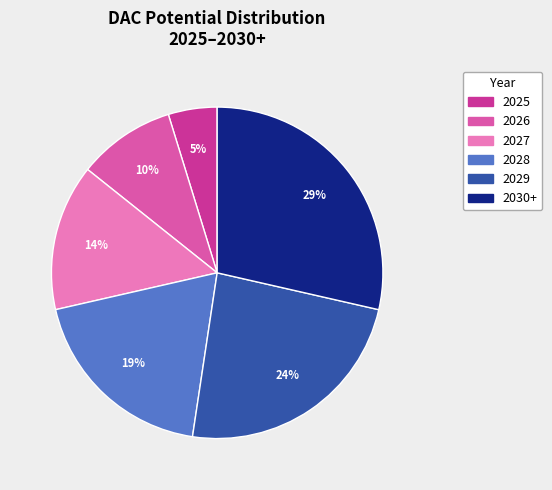

Count the number of slices in the pie.

6